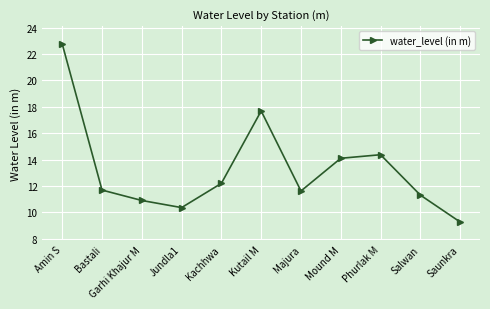

The value at Salwan is 16.1. True or false?

False